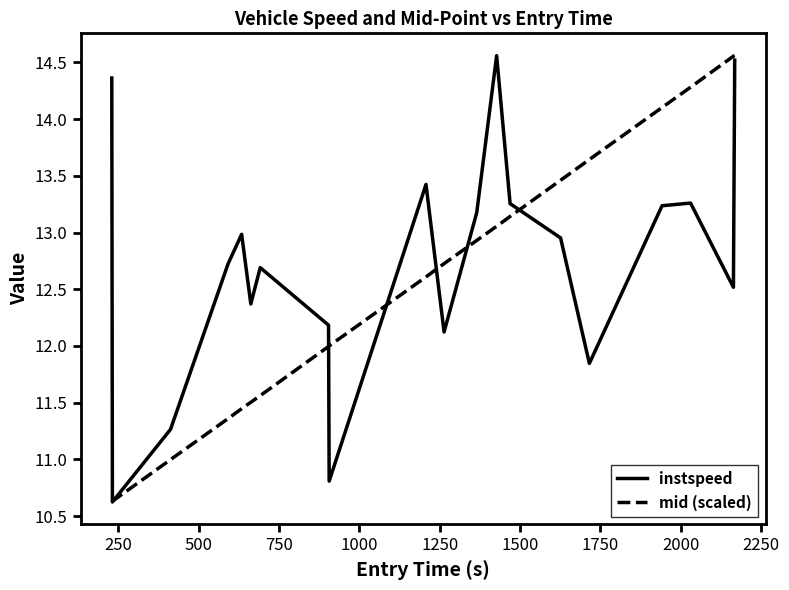

Rank the series by their average value, from highest to lowest.

instspeed, mid (scaled)